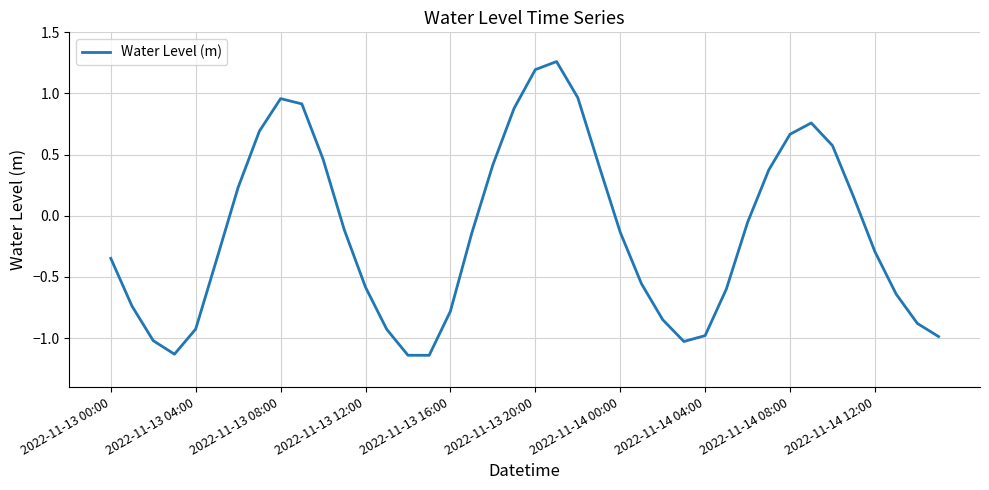

How many values exceed 0?

16